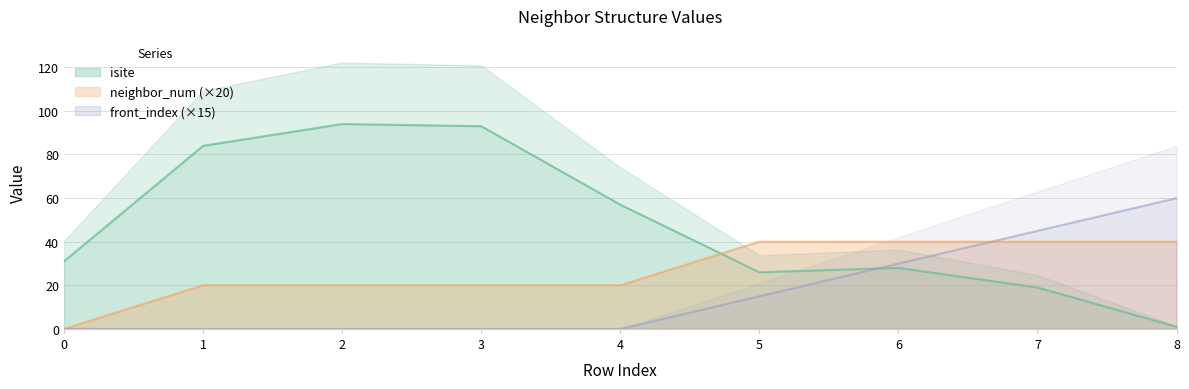

What is the value of the isite point at the 7th from the left?

28